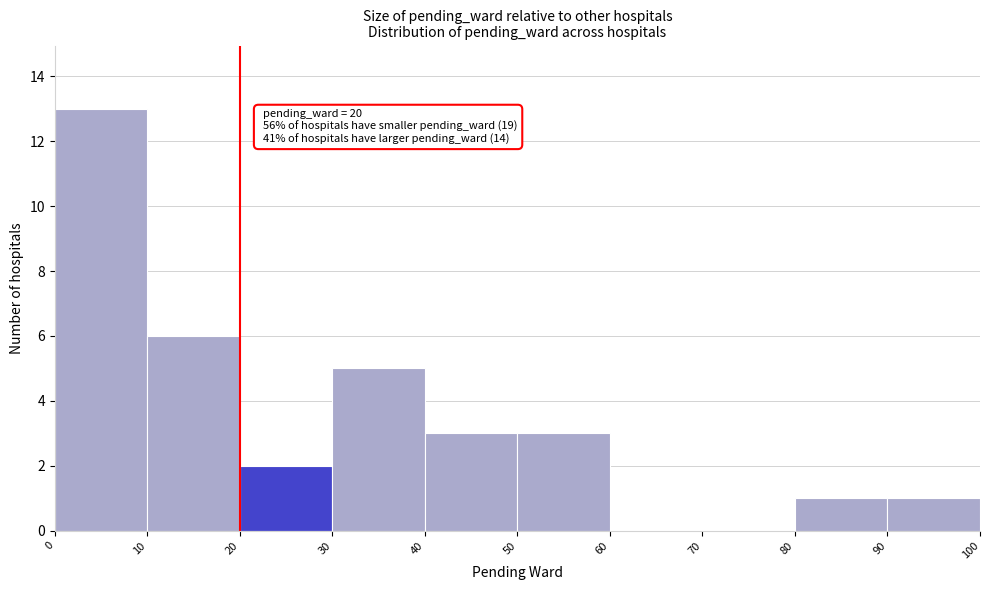

Over which range of the x-axis is the bar tallest?

0 to 10